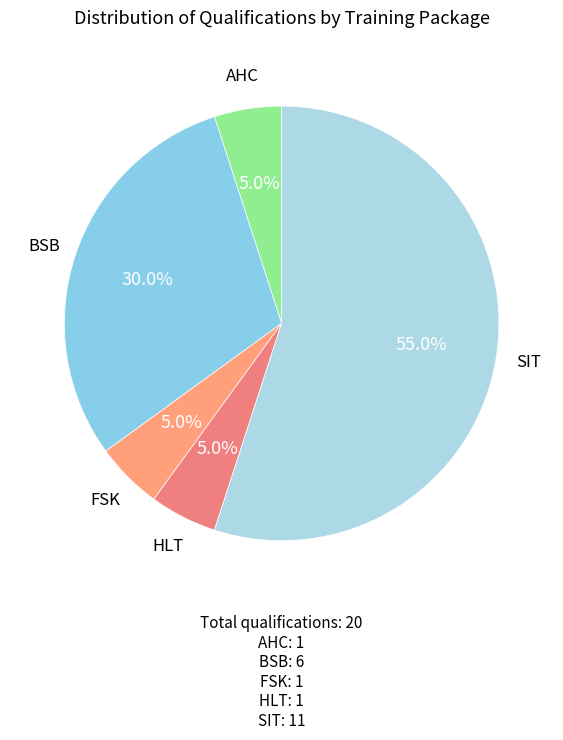

What is the largest slice in the pie chart?

SIT